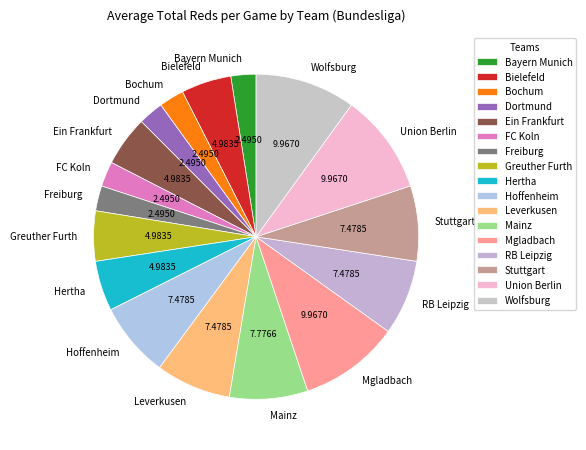

What is the ratio of the value at Bayern Munich to the value at Union Berlin?

0.3